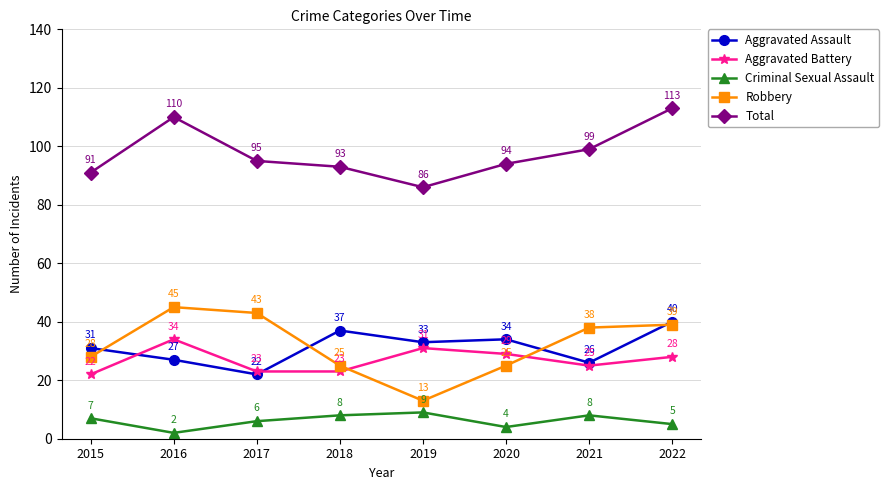

Is it true that Aggravated Battery equals 25 at 2021?

True